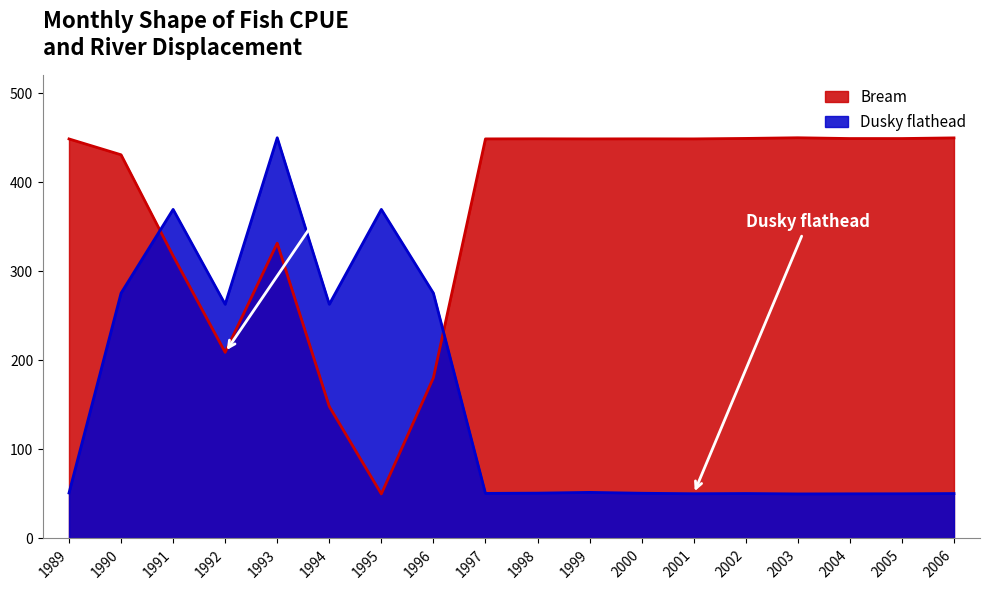

How many data points in Dusky flathead are less than 51?

9